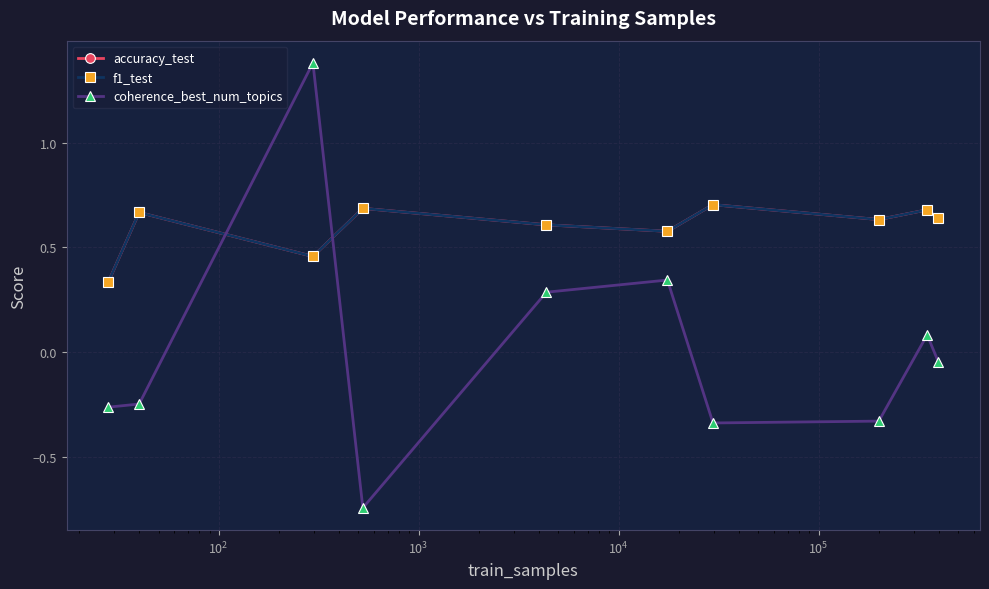

Does the chart have visible grid lines?

Yes